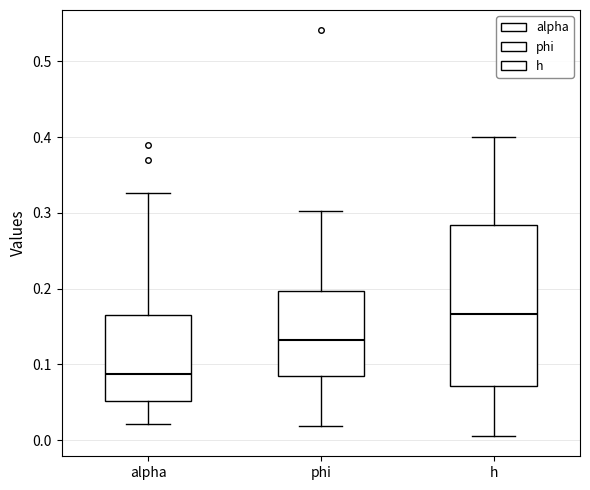

Comparing the boxes themselves (not the whiskers), which one is the tallest?

h